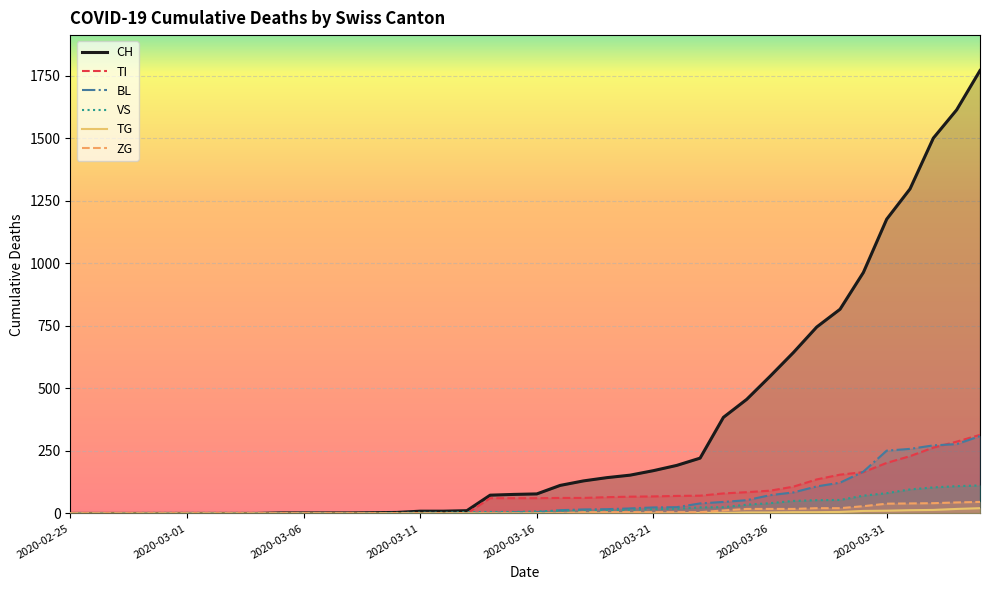

True or false: BL has more than 2 interior local peaks.

False